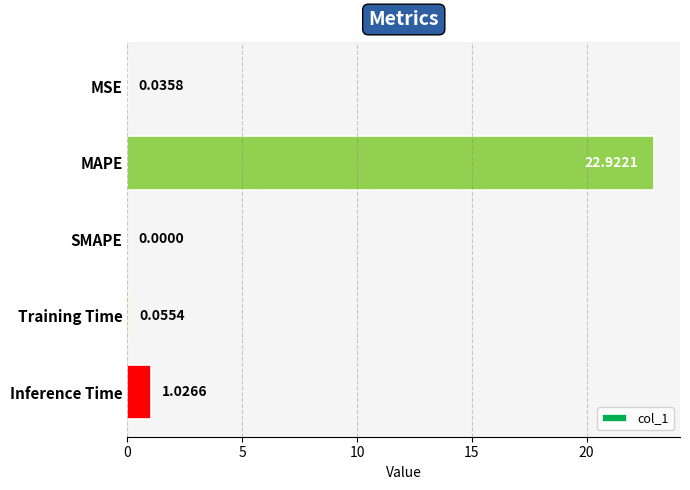

Which label corresponds to the largest value in the chart?

MAPE